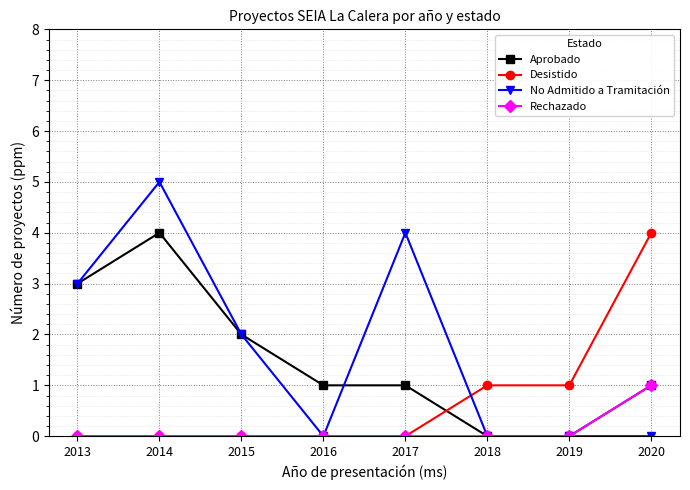

The value of Desistido at 2013 is 0. True or false?

True